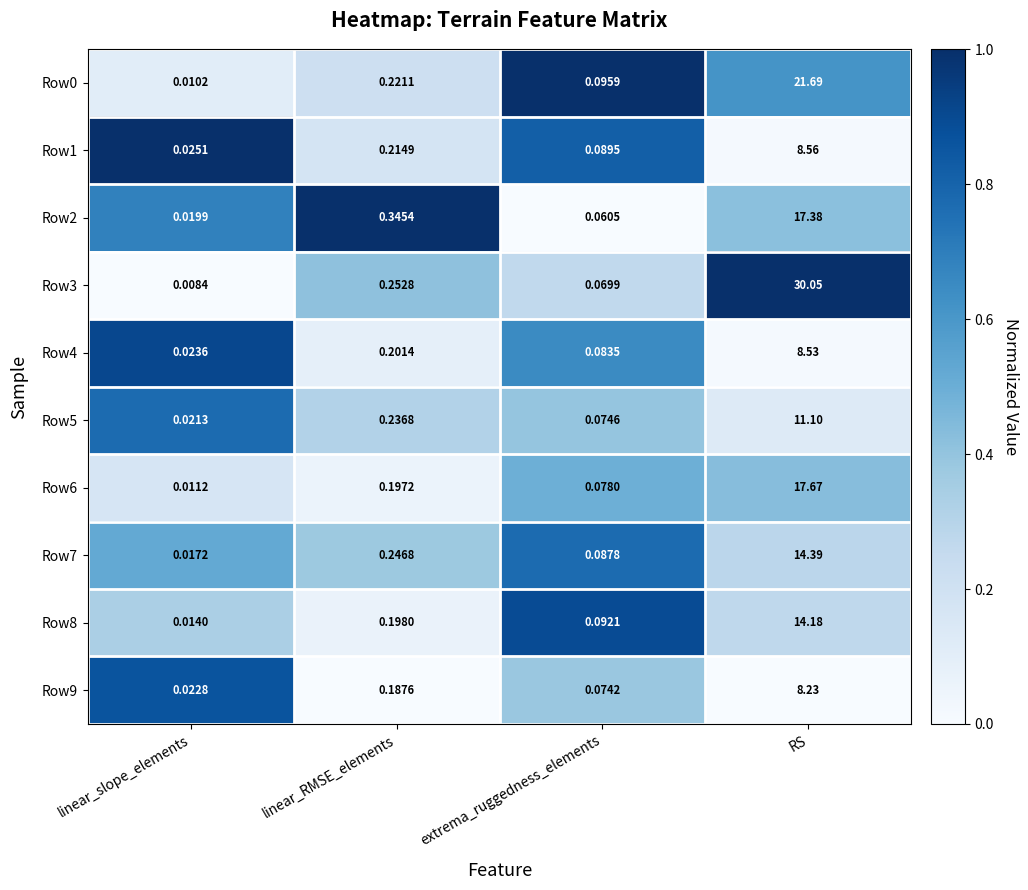

At which category does the chart reach its peak across all series?

RS